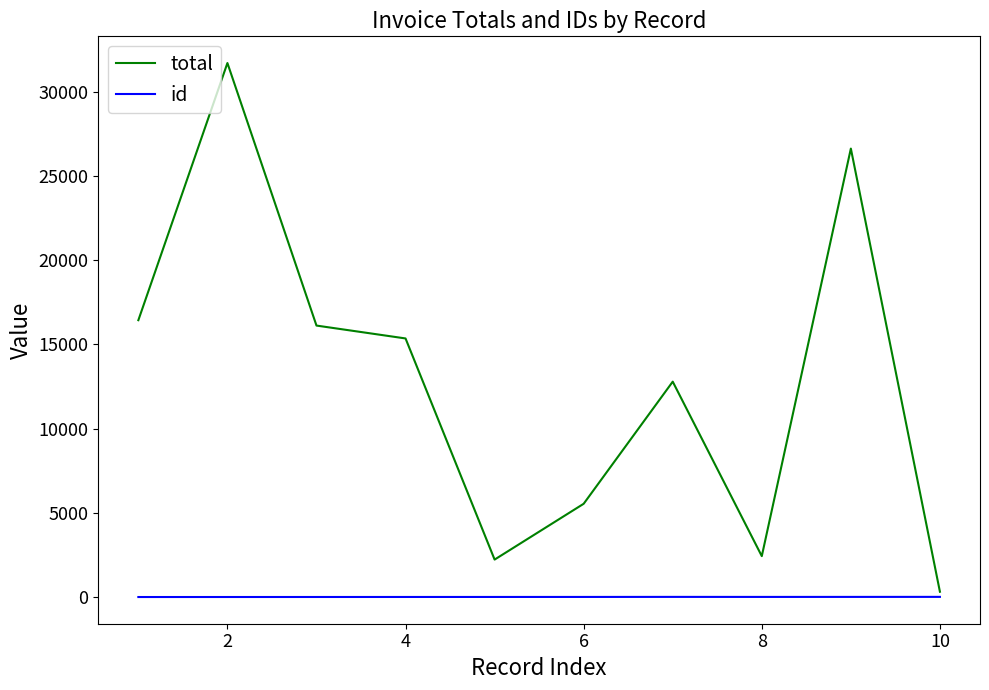

List the series in order of their overall mean, lowest first.

id, total